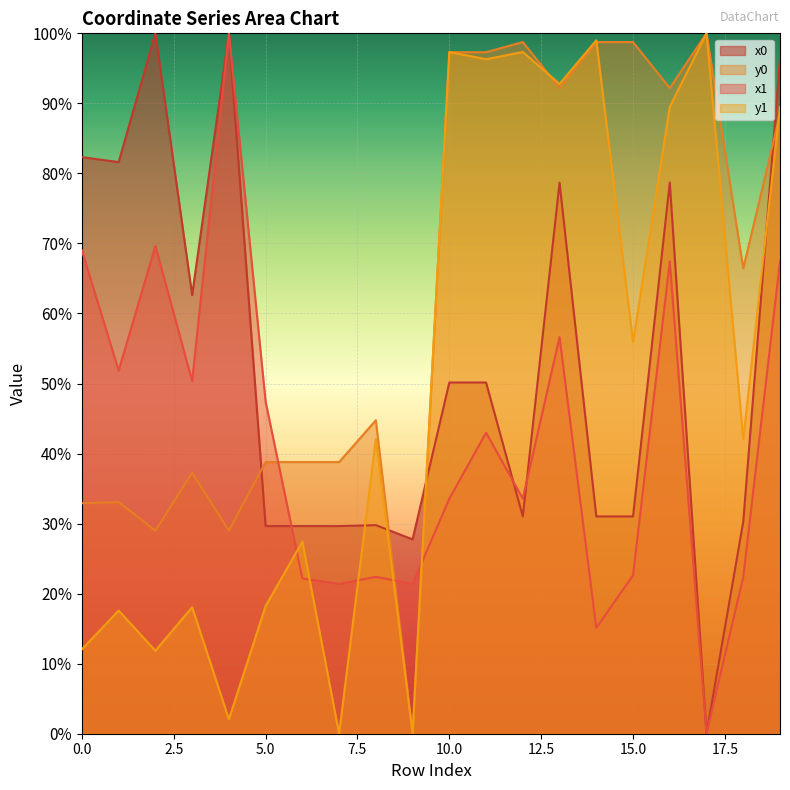

Reading left to right, extract all data points from this chart.

x0: 82.3	81.6	100.0	62.6	100.0	29.6	29.6	29.6	29.8	27.7	50.1	50.1	31.0	78.7	31.0	31.0	78.7	0.0	30.3	96.5
y0: 32.9	33.1	29.0	37.3	29.0	38.8	38.8	38.8	44.8	0.0	97.3	97.3	98.8	92.2	98.8	98.8	92.2	100.0	66.4	88.5
x1: 69.0	51.9	69.6	50.3	100.0	47.4	22.2	21.4	22.4	21.4	33.6	43.0	33.6	56.6	15.1	22.6	67.4	0.0	22.4	67.4
y1: 12.1	17.6	11.8	18.1	2.1	18.2	27.4	0.0	42.1	0.0	97.3	96.3	97.3	92.8	99.0	55.9	89.5	100.0	42.1	89.5